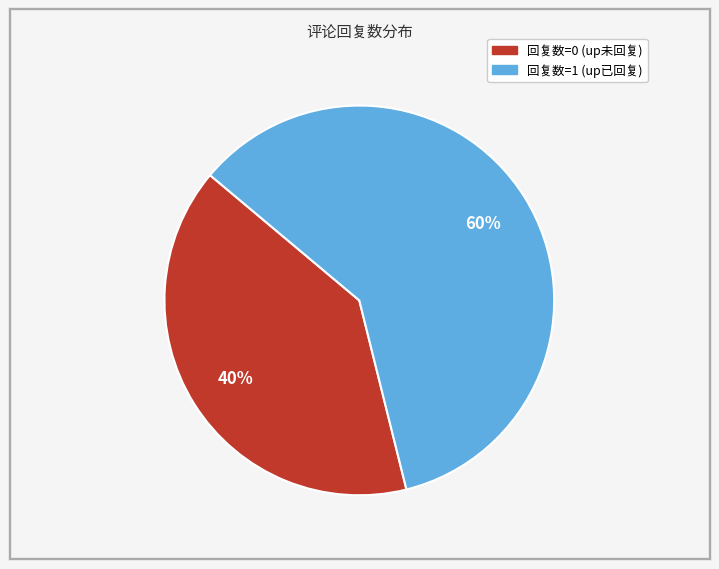

Is there a majority slice in this chart?

Yes